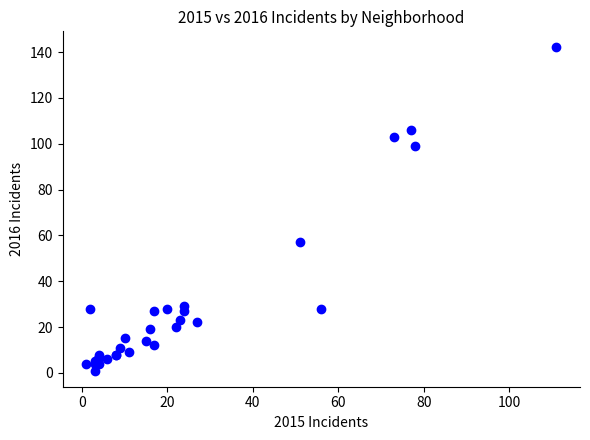

What Y value in the scatter plot is closest to 71?

57